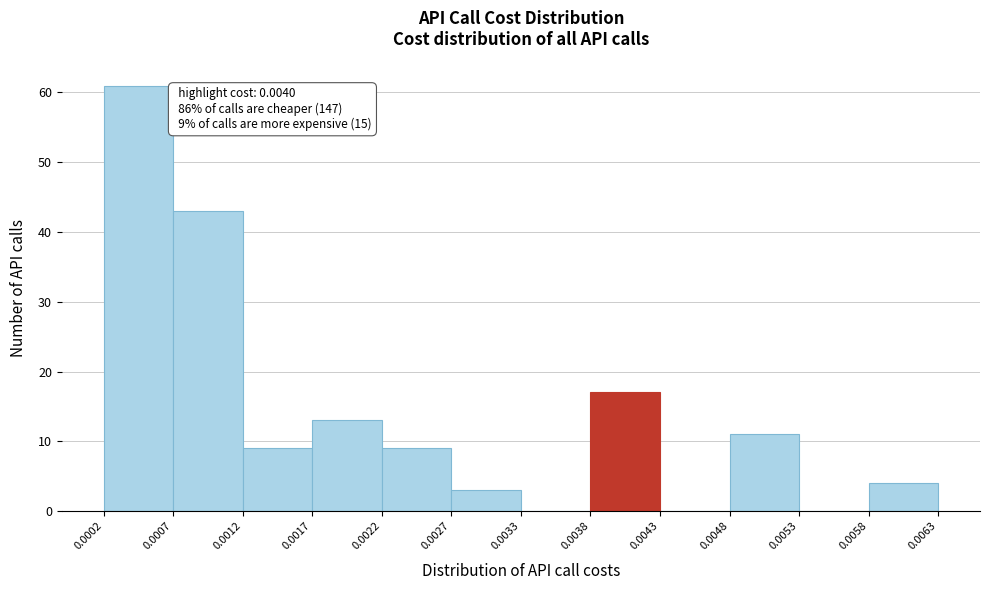

Which range on the x-axis has the tallest bar?

0.0002 to 0.0007